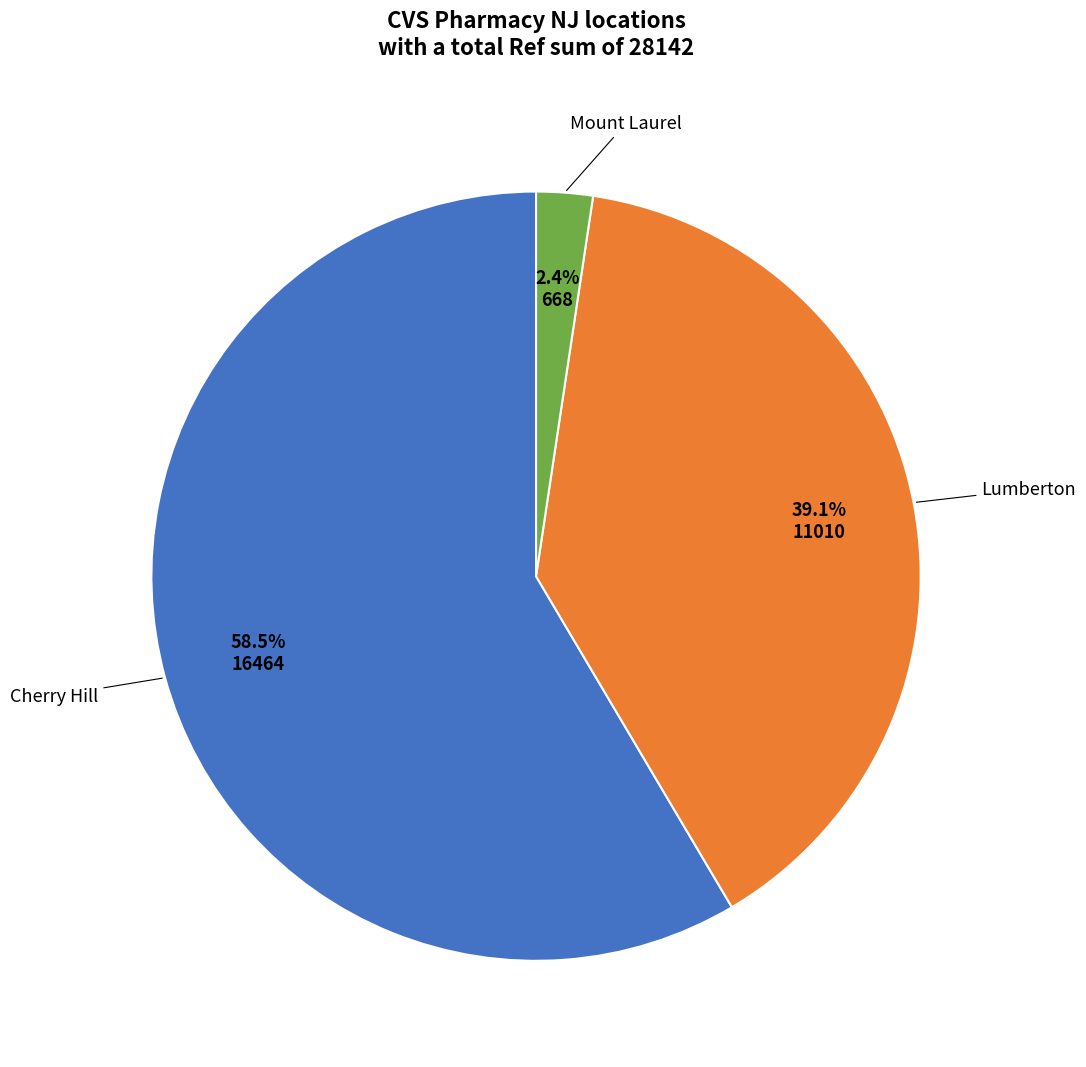

Is there any slice that represents more than half of the pie?

Yes